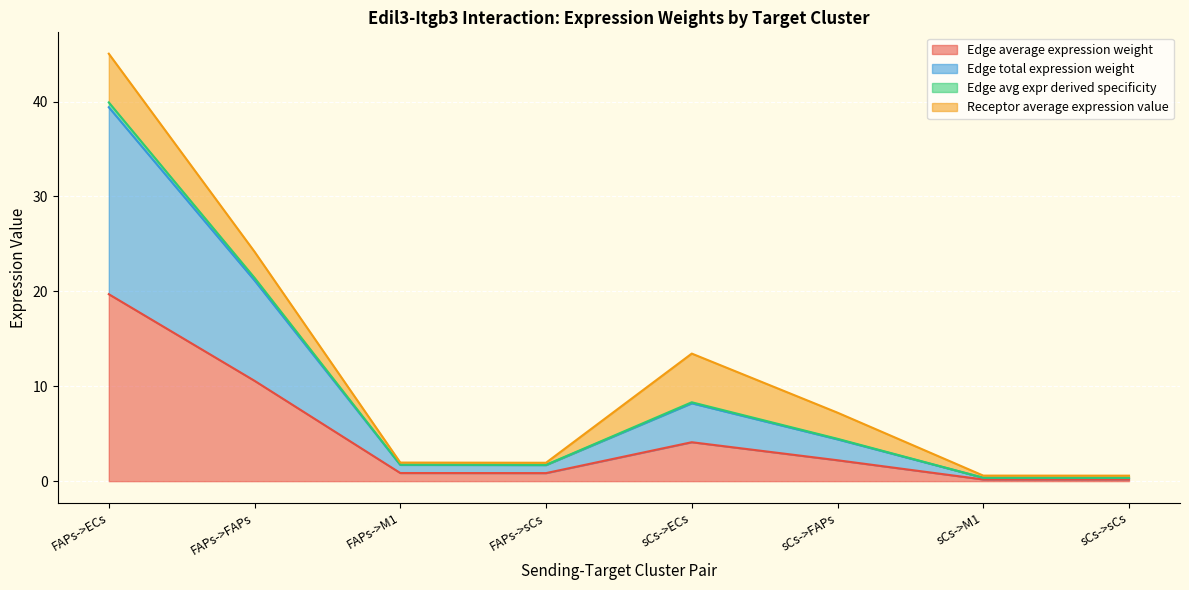

Where is Edge average expression weight nearest to the value 9?

FAPs->FAPs